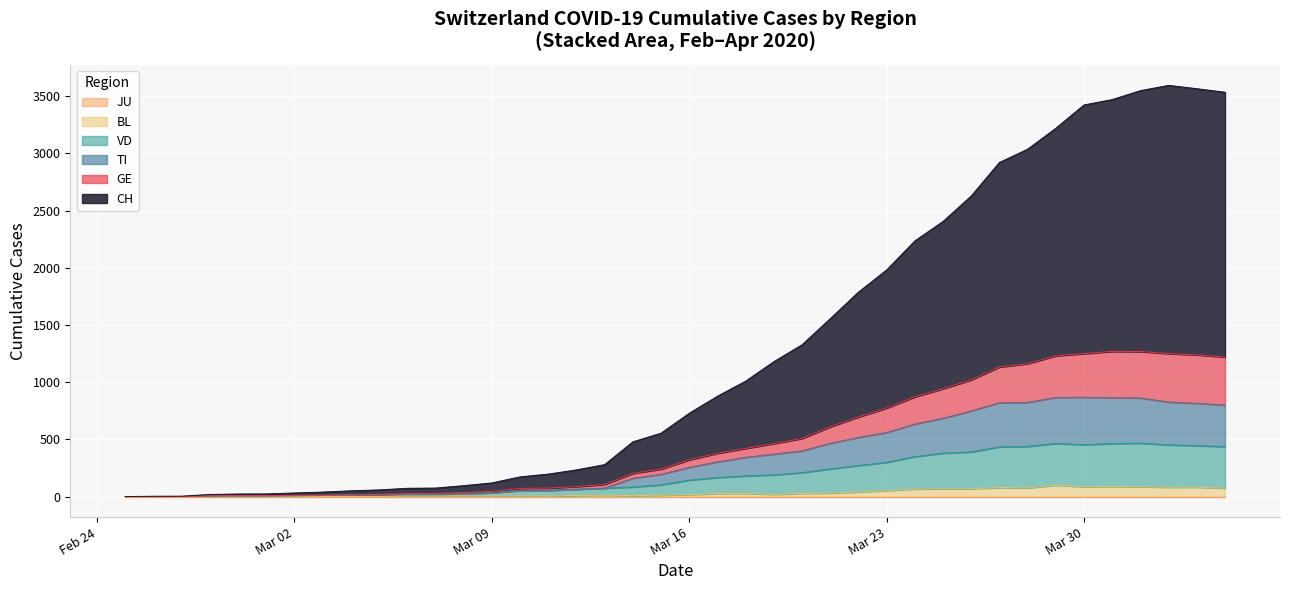

Does the chart display data point markers on the line(s)?

No